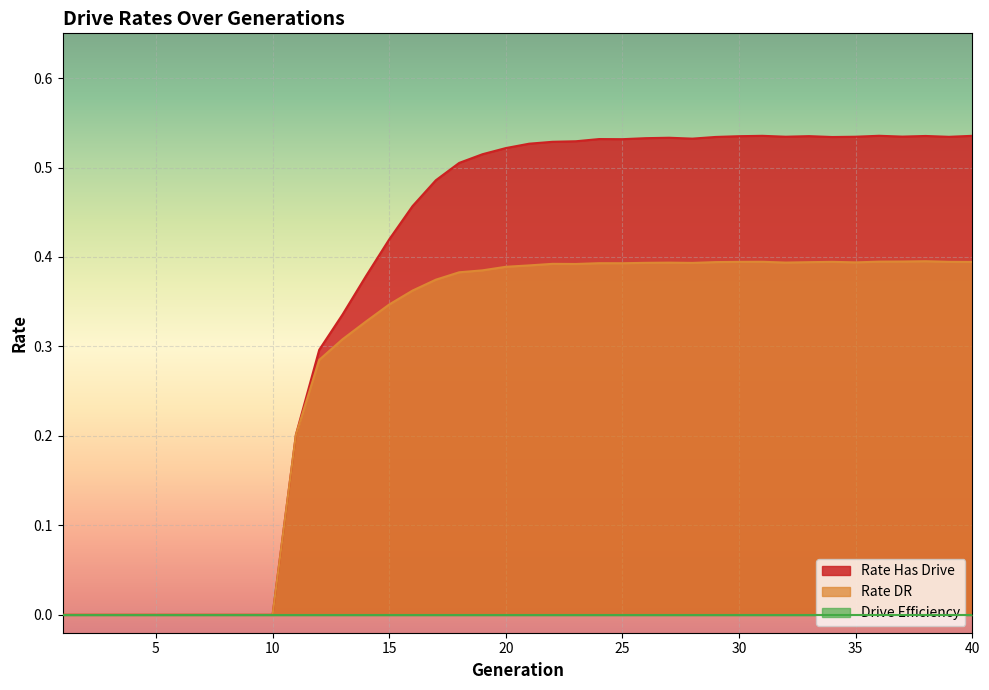

What is the difference between the rate_dr values at 31 and 3?

0.4